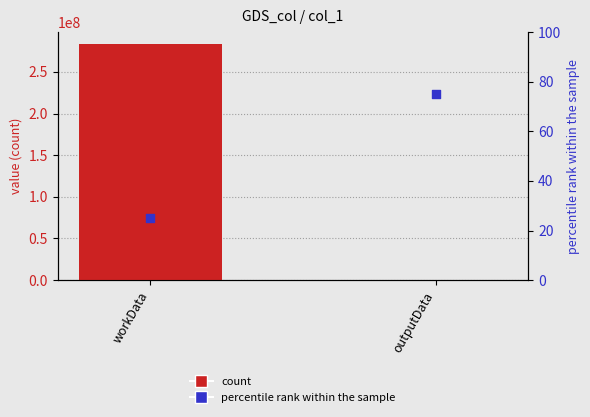

At how many categories does at least one series exceed 48335471?

1